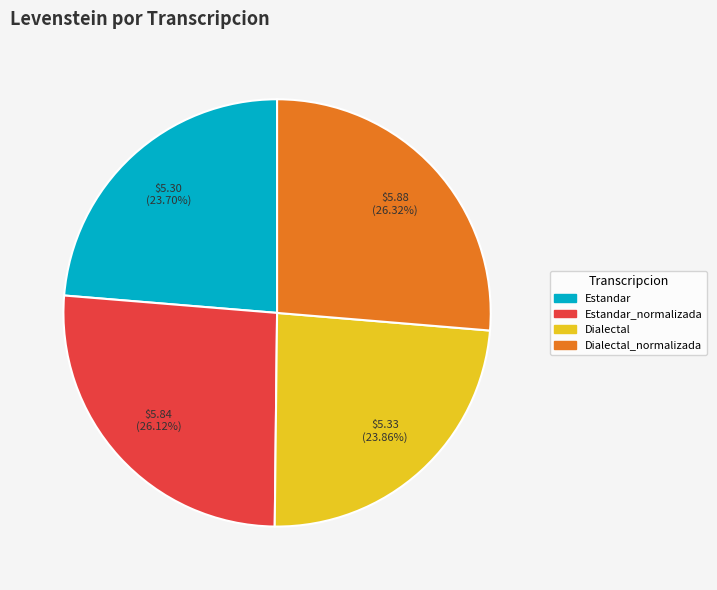

How many segments does this pie chart have?

4